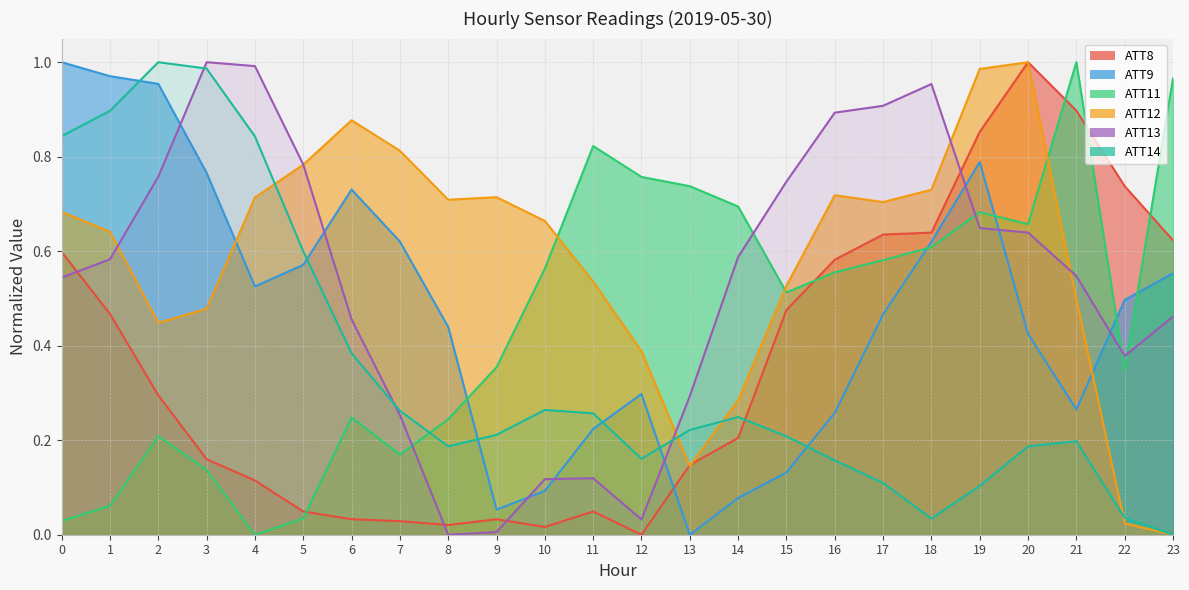

What are all the series names shown in the legend?

ATT8, ATT9, ATT11, ATT12, ATT13, ATT14